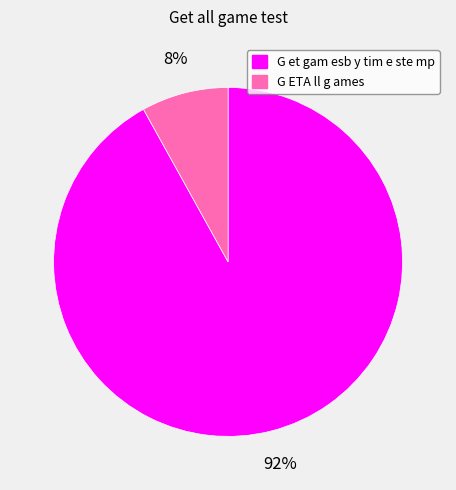

To the nearest percent, what is the average slice percentage?

50%